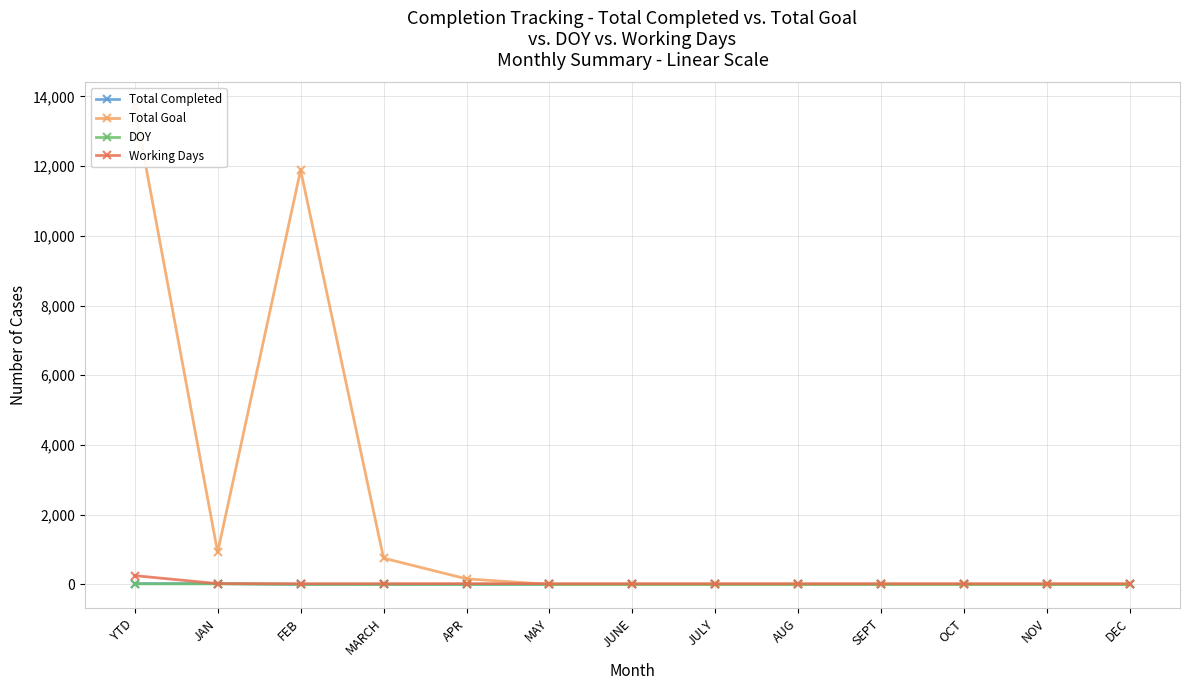

How many lines are shown in the chart?

4